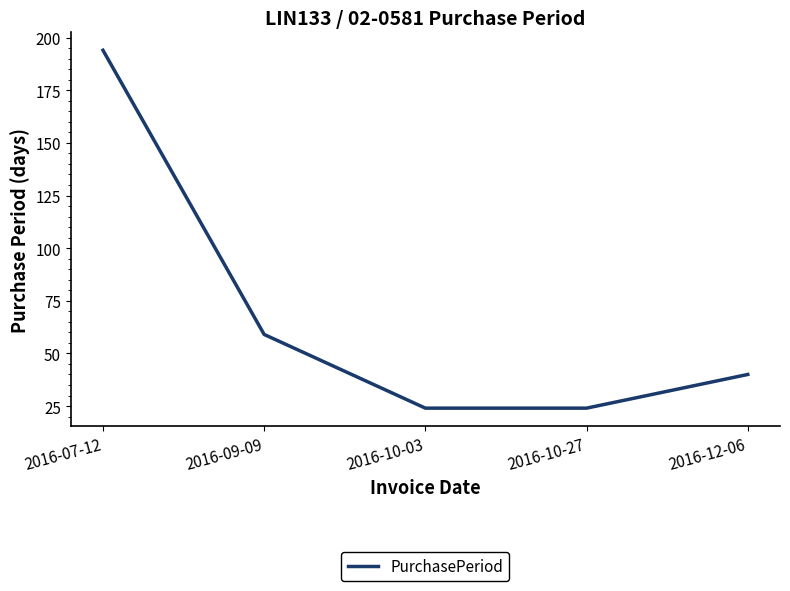

At which category does the chart reach its peak across all series?

2016-07-12